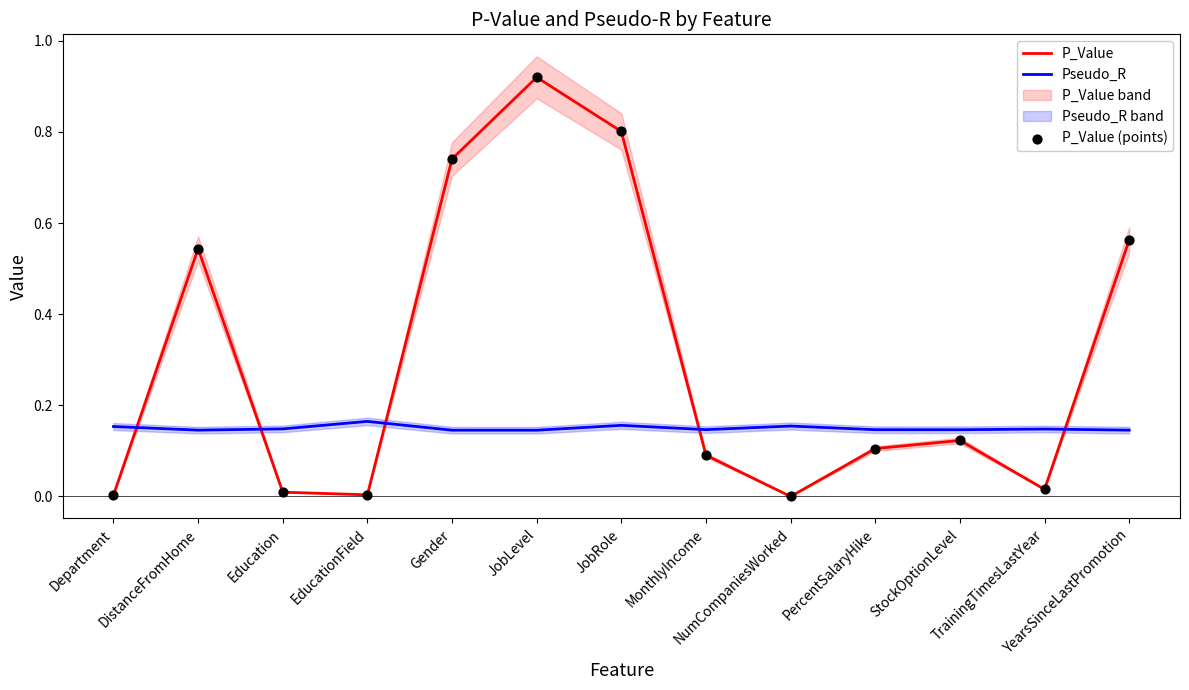

What are all the series names shown in the legend?

P_Value, Pseudo_R, P_Value (points)